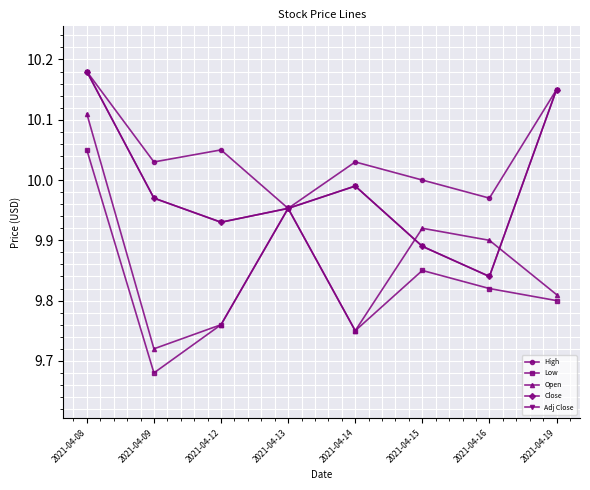

True or false: Open has a value of 9.9 at 2021-04-16.

True